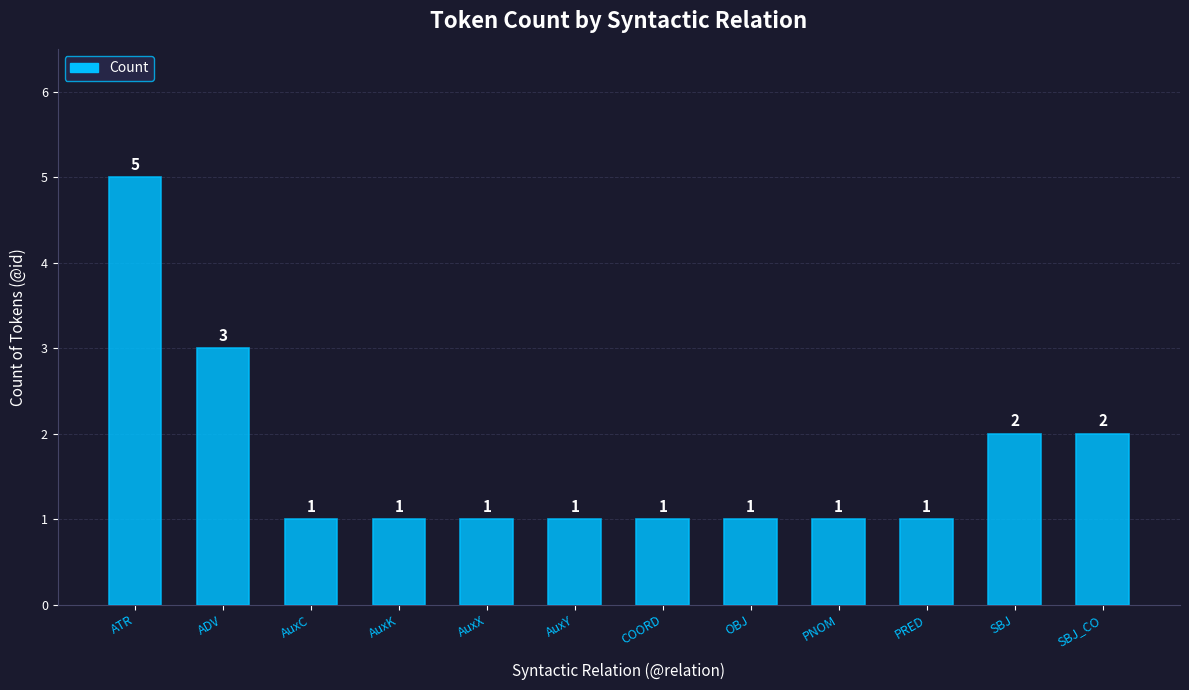

Reading left to right, extract all data points from this chart.

ATR=5	ADV=3	AuxC=1	AuxK=1	AuxX=1	AuxY=1	COORD=1	OBJ=1	PNOM=1	PRED=1	SBJ=2	SBJ_CO=2